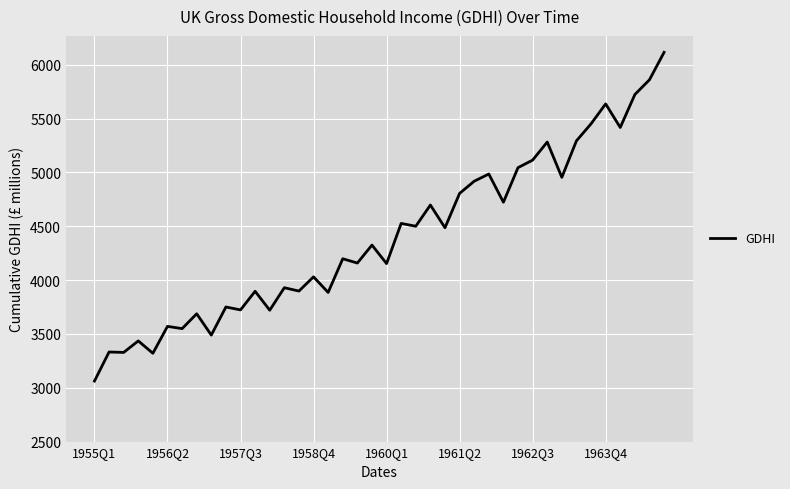

How many distinct data groups are displayed?

1